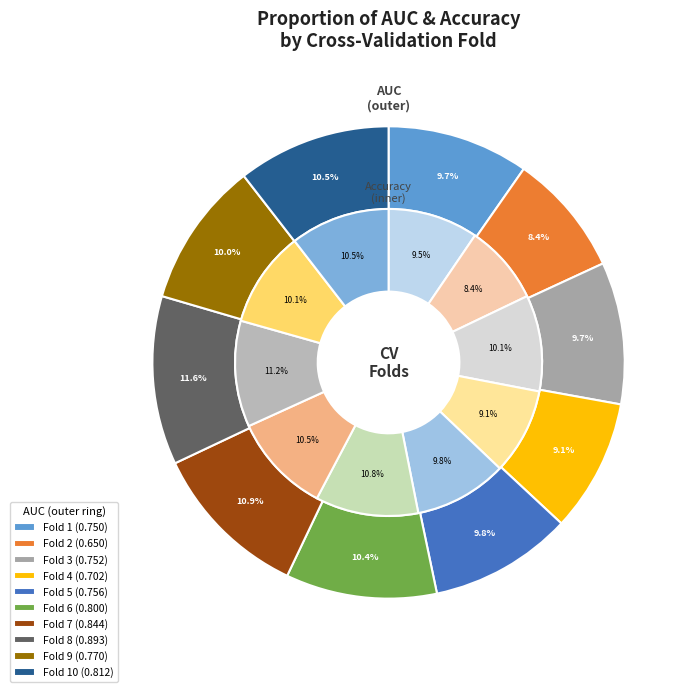

Does any single category account for the majority?

No